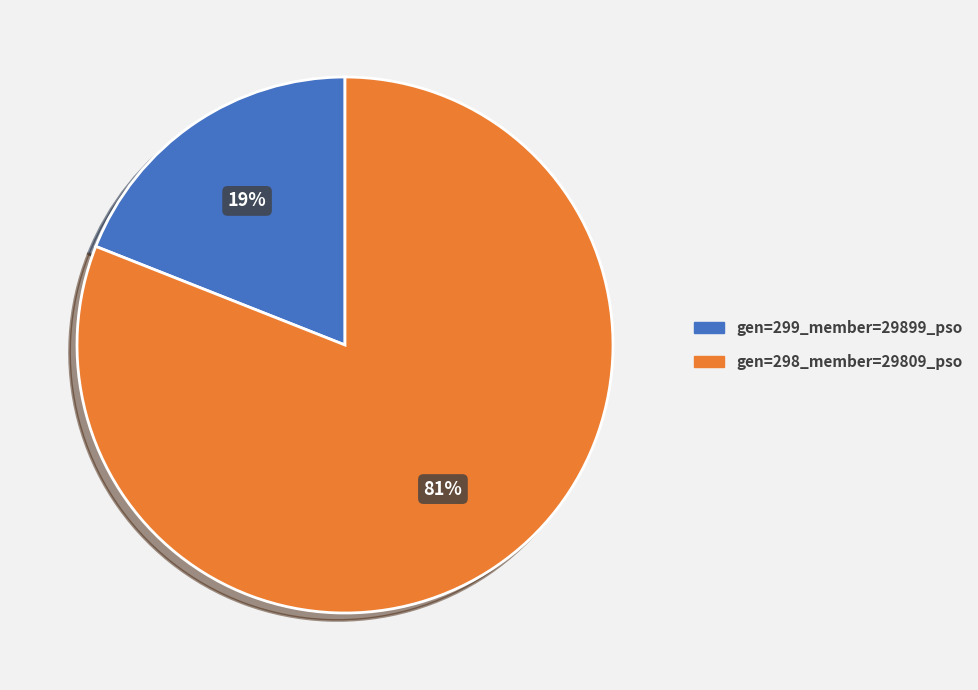

The gen=298_member=29809_pso slice represents 76% of the pie. True or false?

False